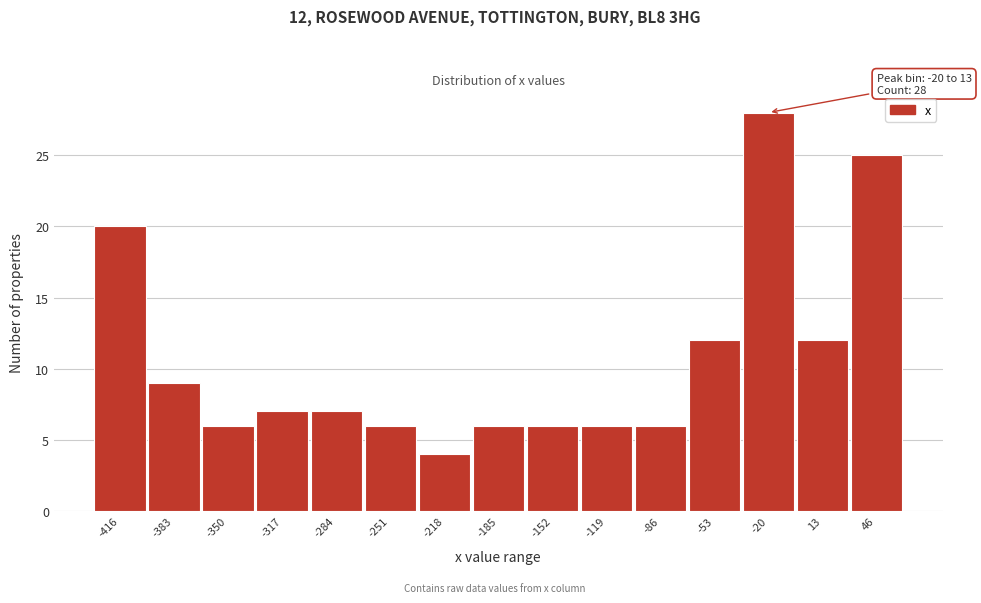

Reading right to left, transcribe all the data shown in this chart.

46=25	13=12	-20=28	-53=12	-86=6	-119=6	-152=6	-185=6	-218=4	-251=6	-284=7	-317=7	-350=6	-383=9	-416=20